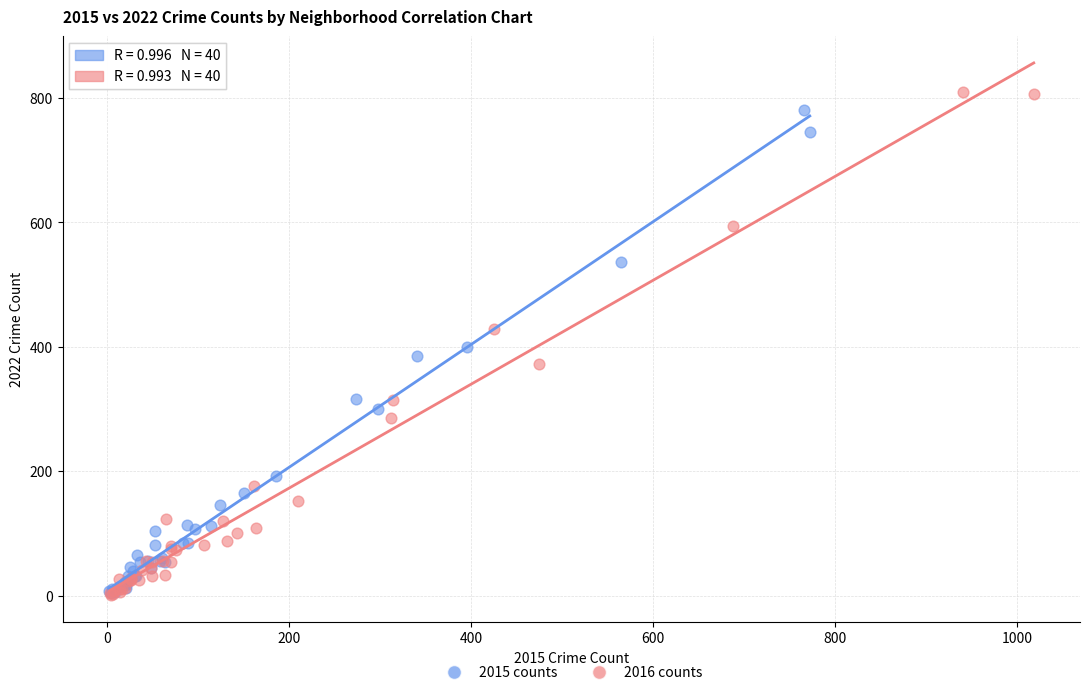

What are all the series names shown in the legend?

2015 counts, 2016 counts